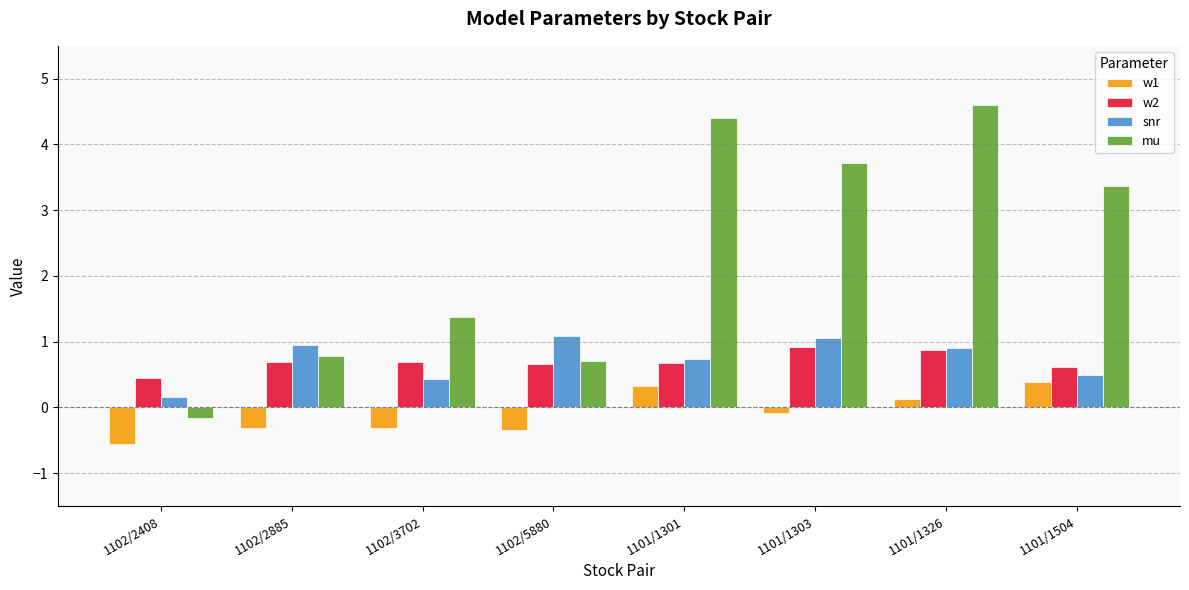

How many positive values does the mu series have?

7